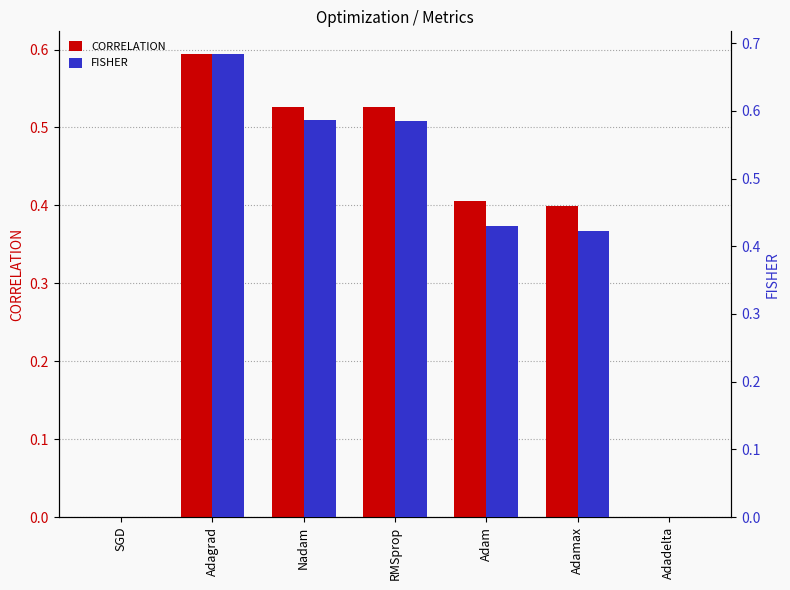

Are the bars horizontal?

No